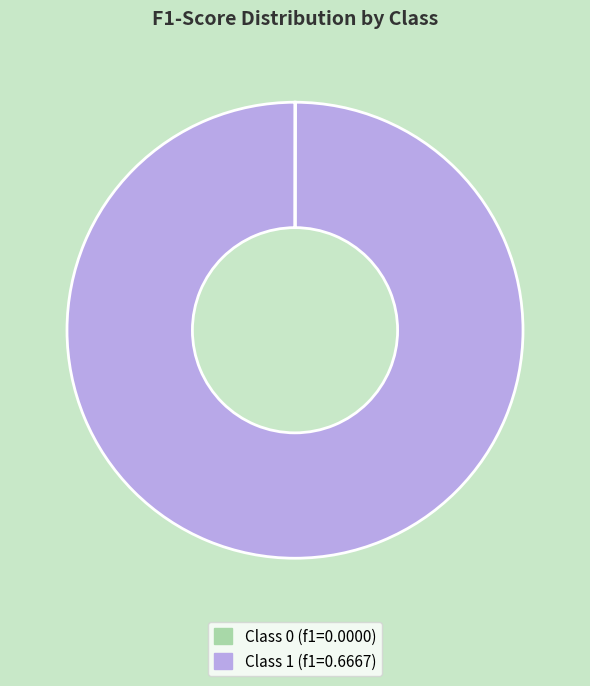

Is there any slice that represents more than half of the pie?

Yes